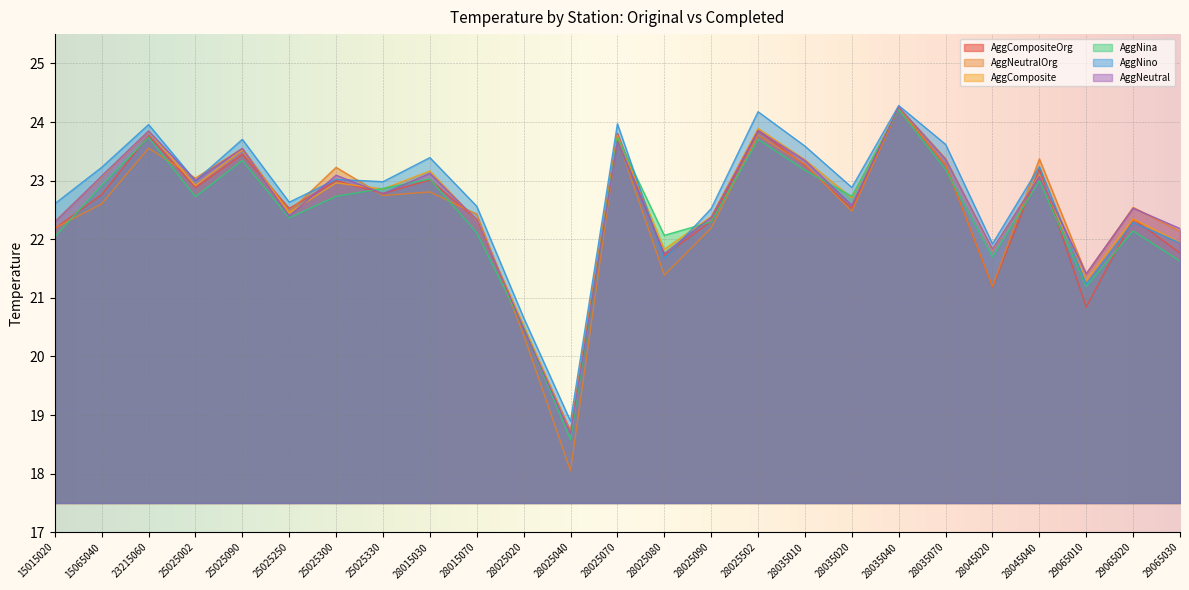

In AggNeutral, how many points are lower than both neighbors (excluding endpoints)?

8